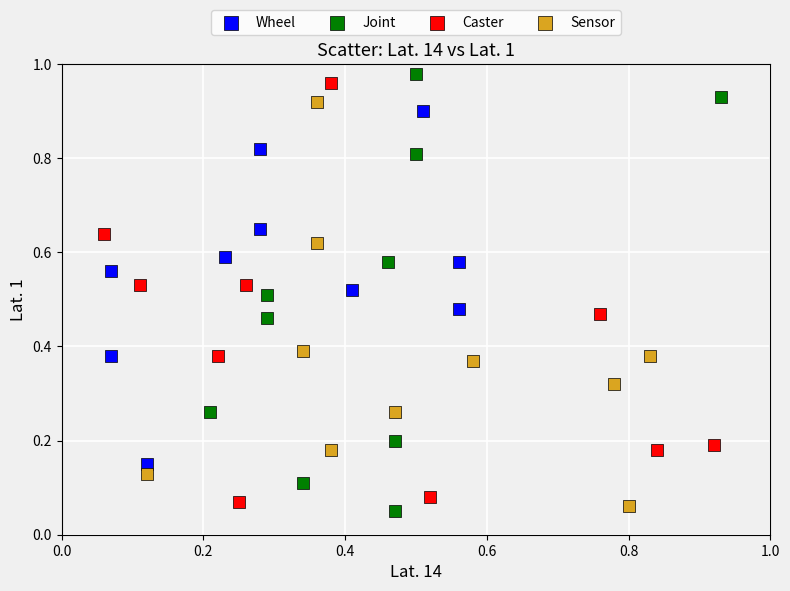

What are all the series names shown in the legend?

Wheel, Joint, Caster, Sensor